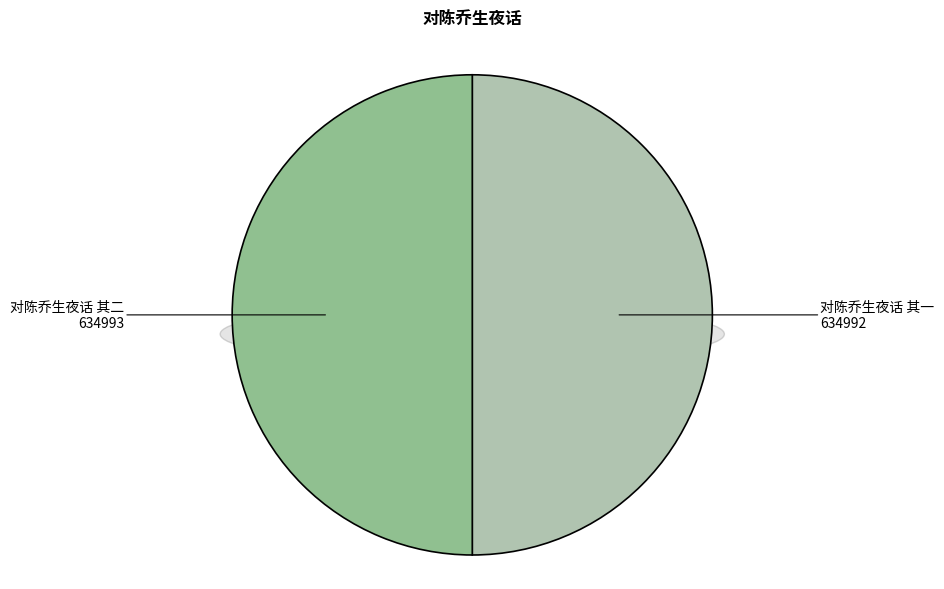

Which category has the biggest portion of the pie?

对陈乔生夜话 其二